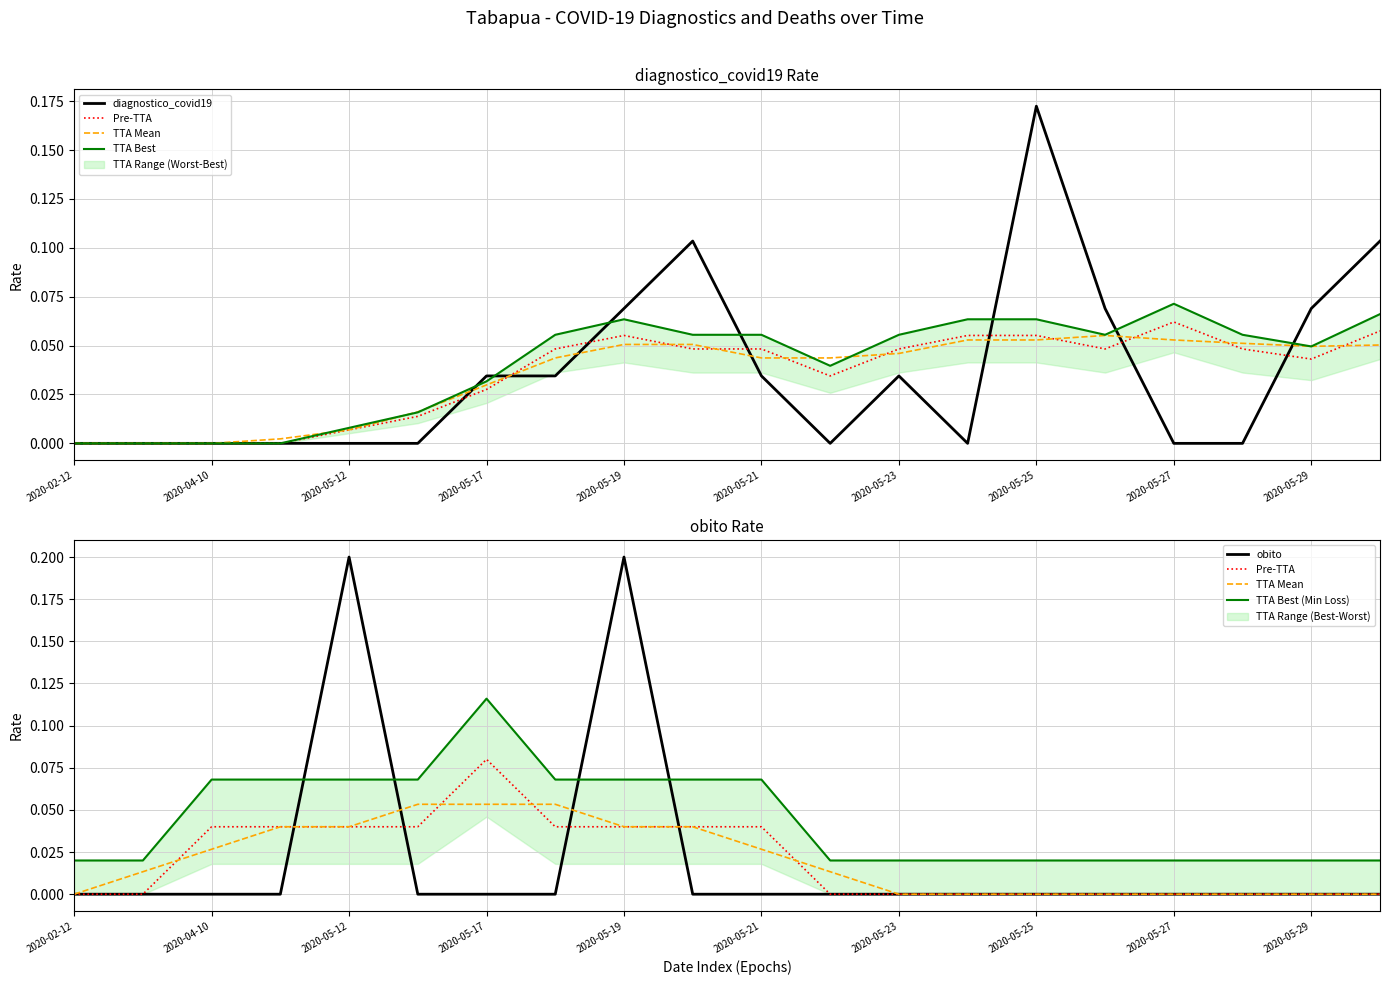

Is it true that obito equals 0.1 at 2020-05-23?

False